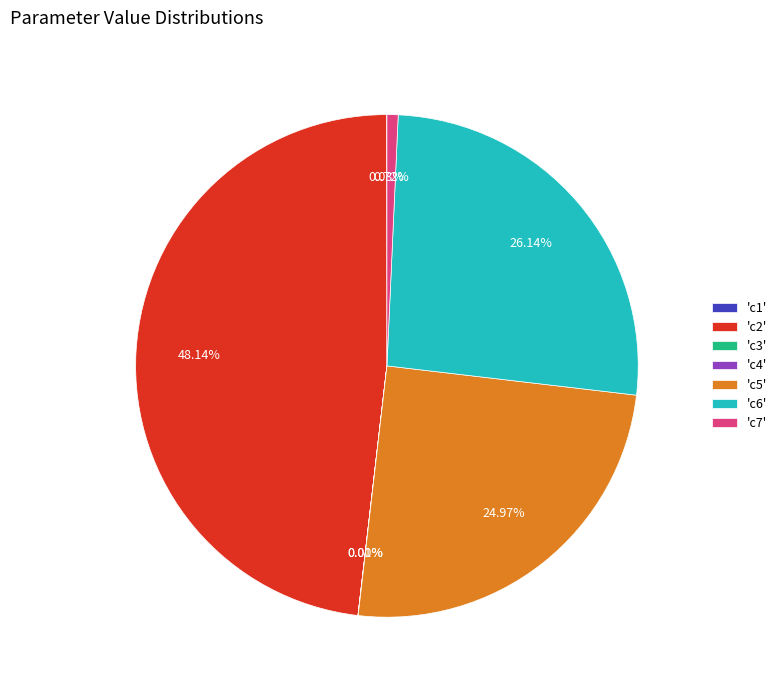

Is the sum of 'c5' and 'c2' greater than half?

Yes